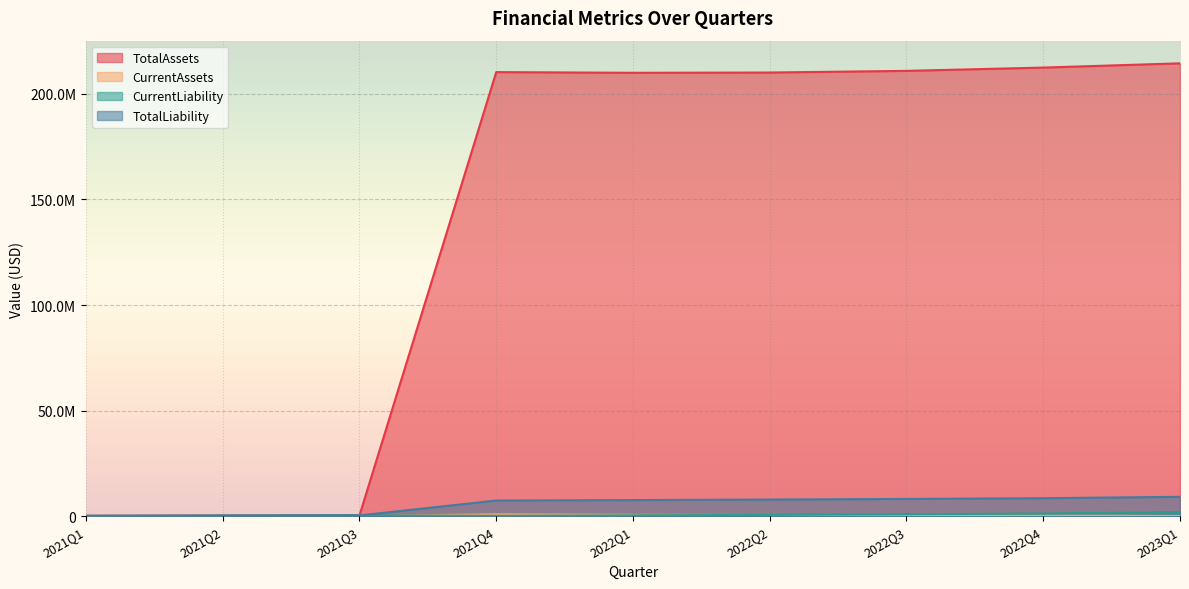

What is the total value across all series at 2021Q1?

862983